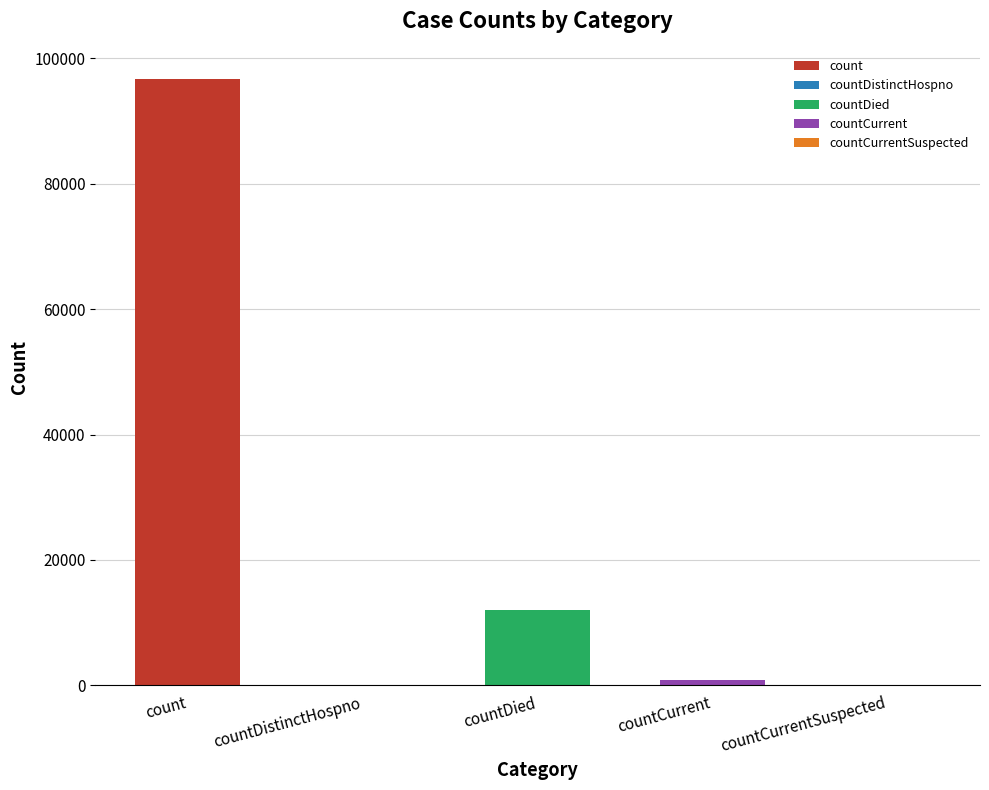

Where does the data first go above 846?

count